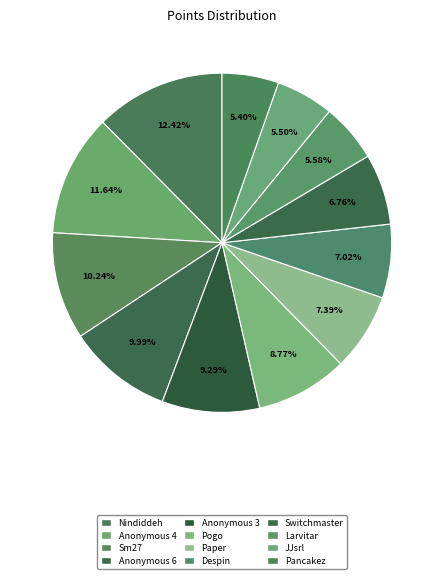

How many segments does this pie chart have?

12